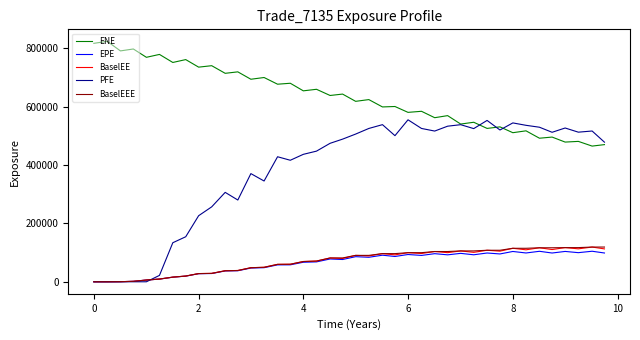

Which series has the largest total across all categories?

ENE